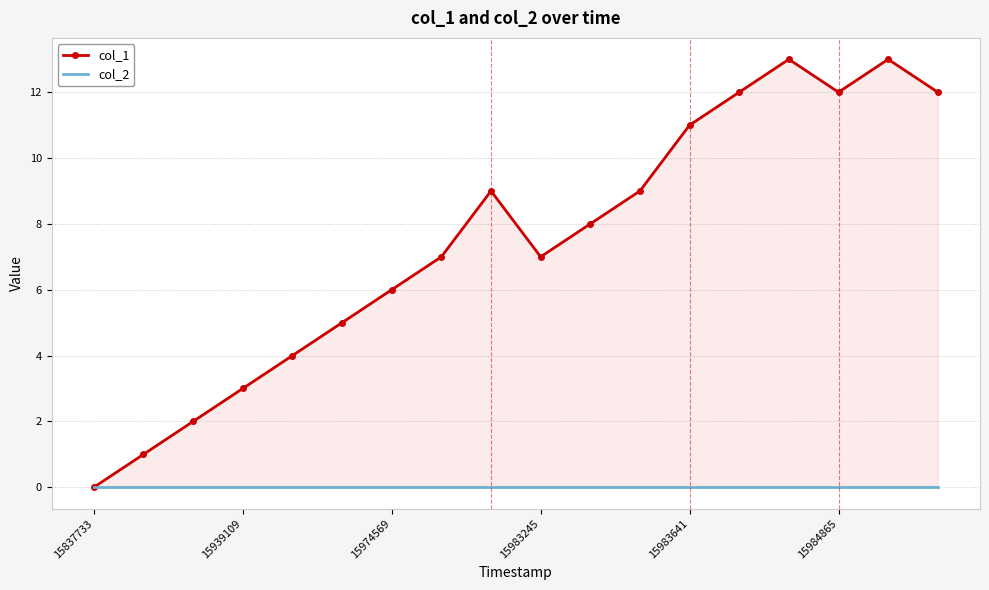

Reading right to left, transcribe all the data shown in this chart.

col_1: 12	13	12	13	12	11	9	8	7	9	7	6	5	4	3	2	1	0
col_2: 0	0	0	0	0	0	0	0	0	0	0	0	0	0	0	0	0	0